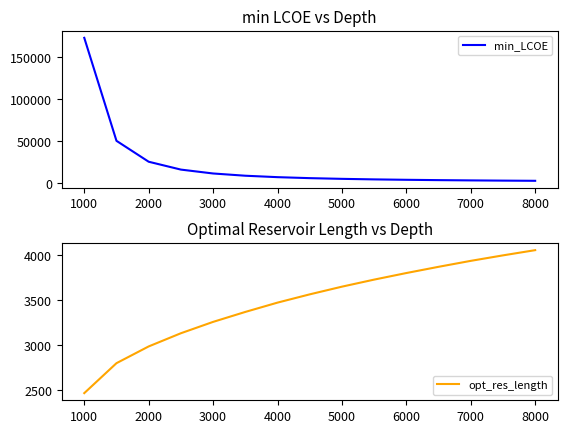

What is the highest value of the min_LCOE series?

172918.2